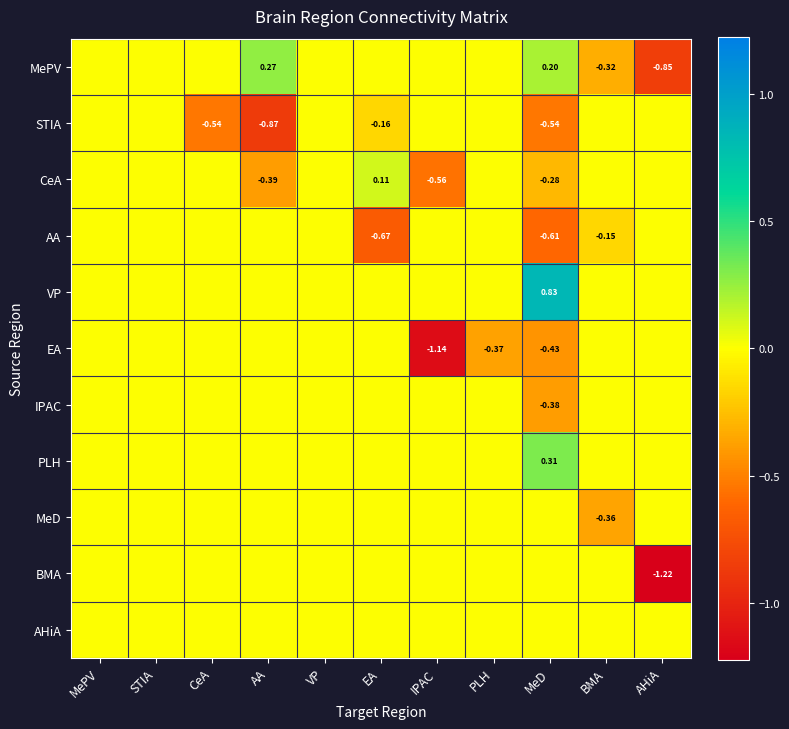

At how many categories does at least one series exceed 0?

3